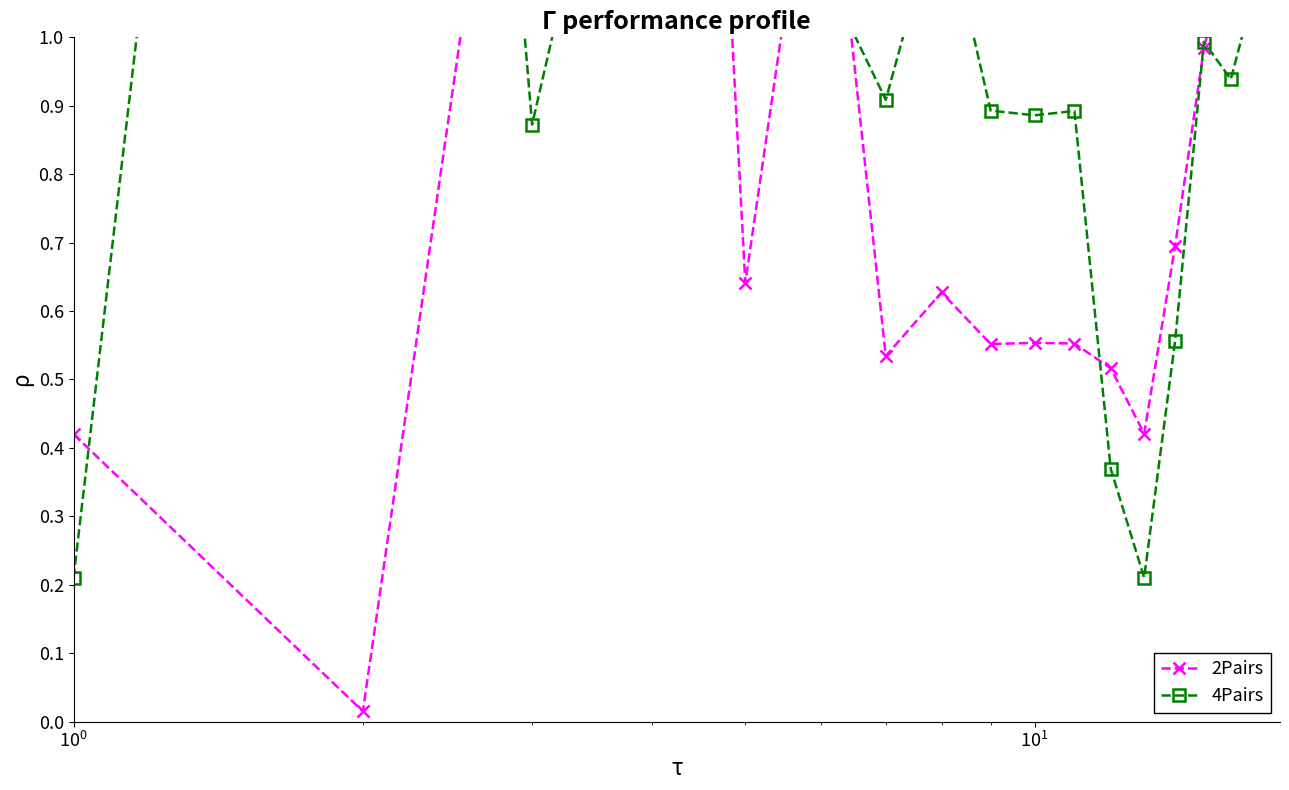

Is this an area chart (filled region under the line)?

No